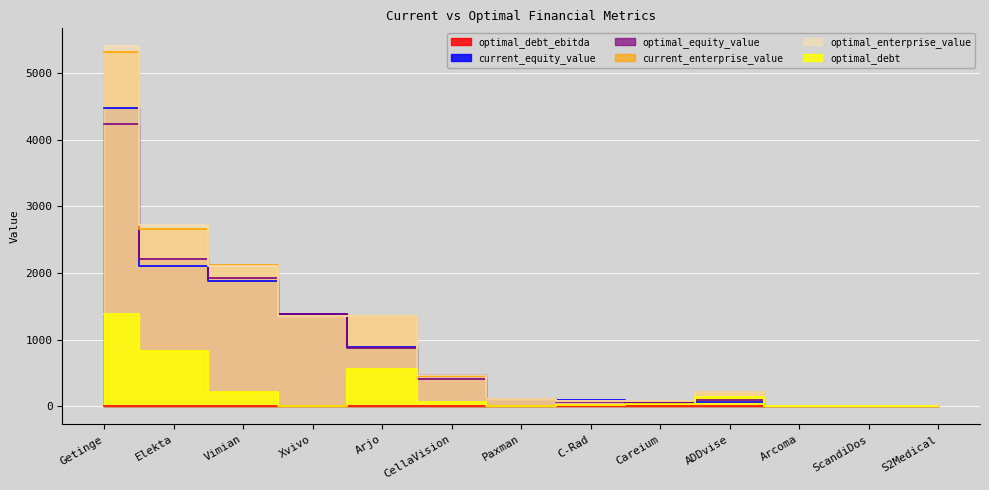

Rank the series by their maximum value, from lowest to highest.

optimal_debt_ebitda, optimal_debt, optimal_equity_value, current_equity_value, current_enterprise_value, optimal_enterprise_value